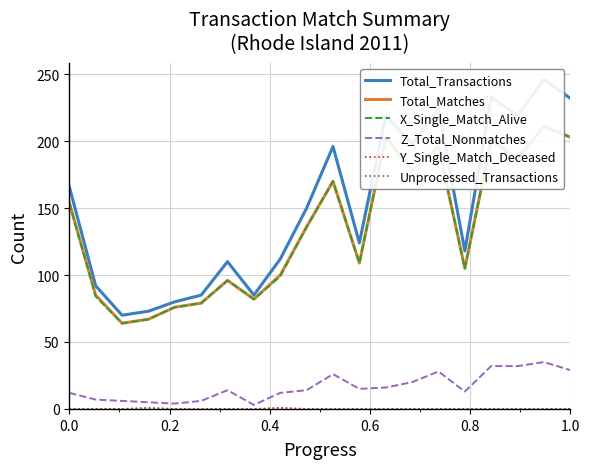

Which series has the largest range (max minus min)?

Total_Transactions